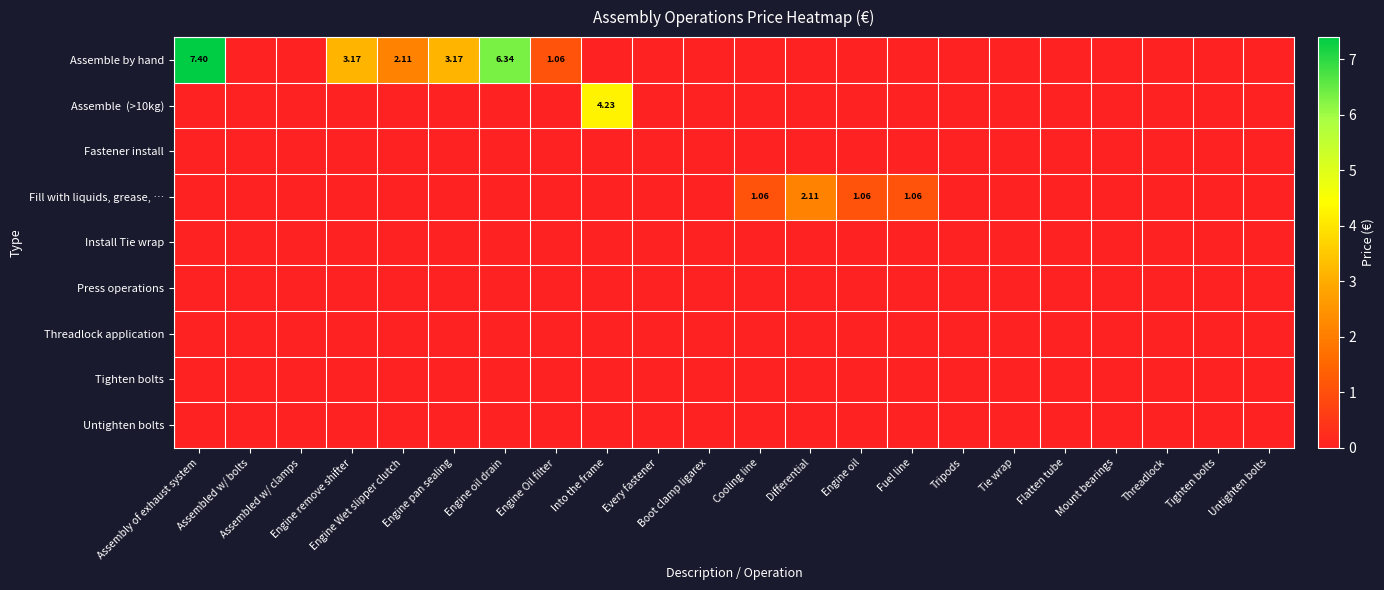

What is the sum of all Fill with liquids, grease, … values?

5.3